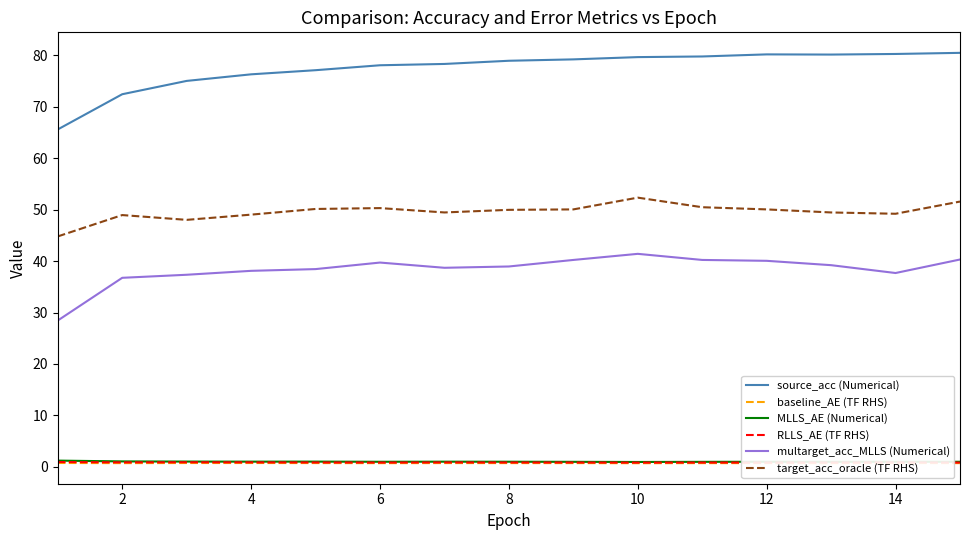

True or false: baseline_AE (TF RHS) and target_acc_oracle (TF RHS) intersect in this chart.

False